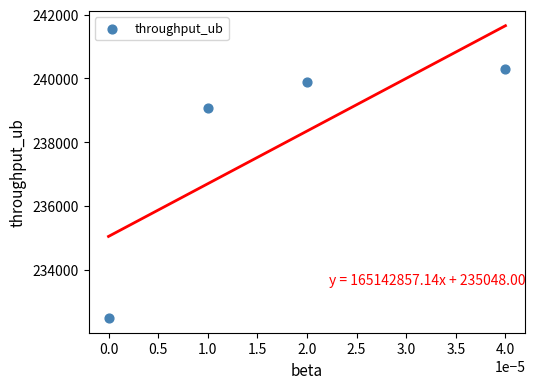

What Y value in the scatter plot is closest to 236388?

239088